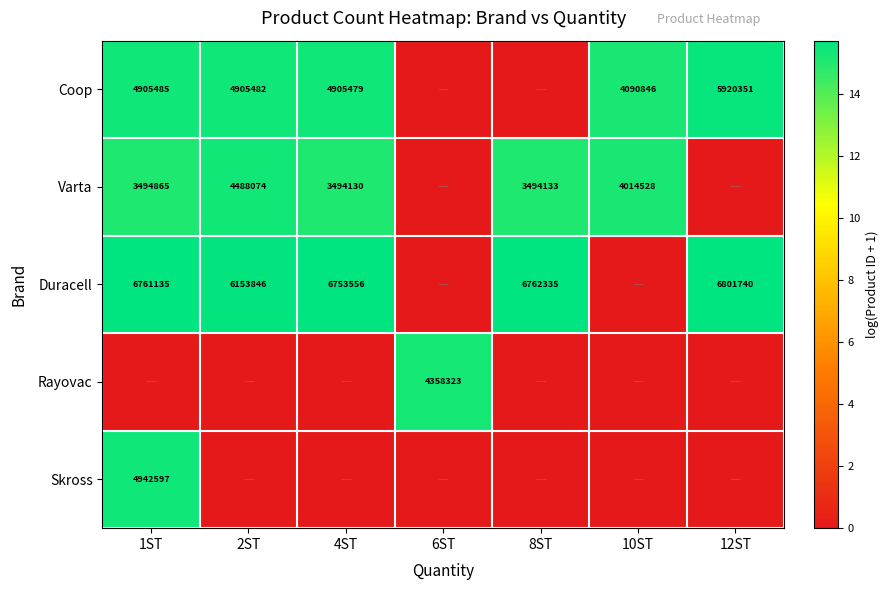

What is the total value across all series at 8ST?

30.8